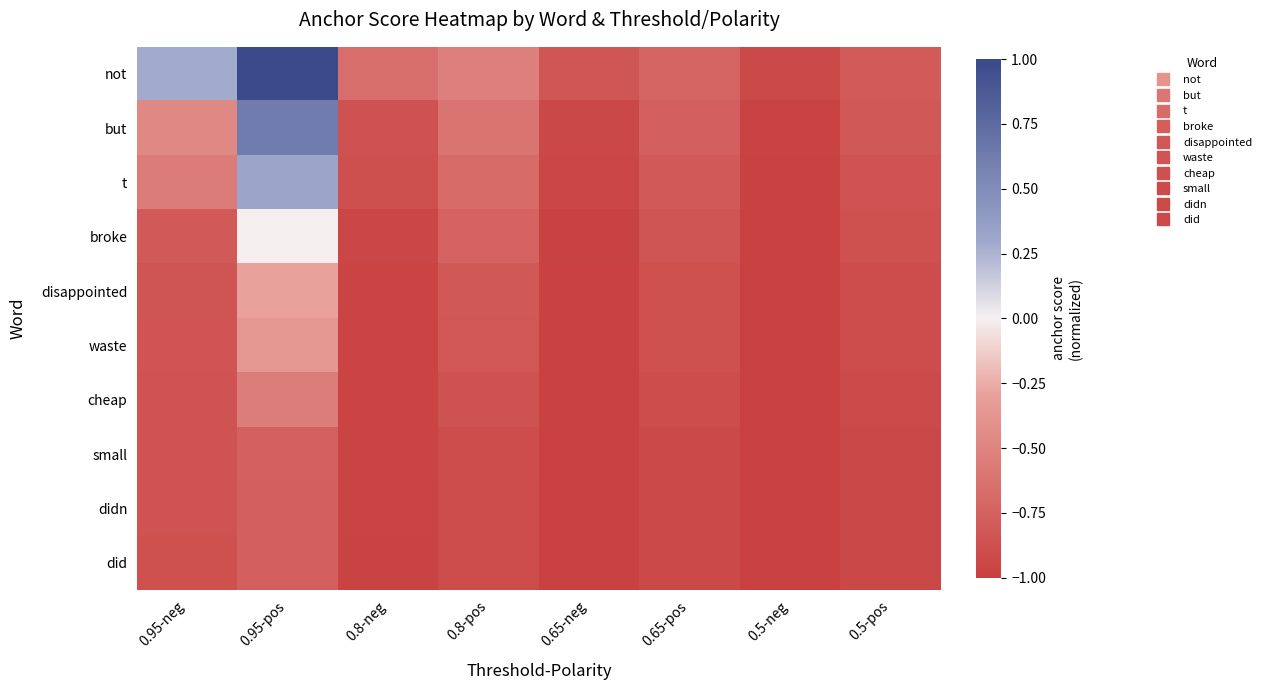

Between 0.65-neg and 0.65-pos, which series saw the biggest shift?

but